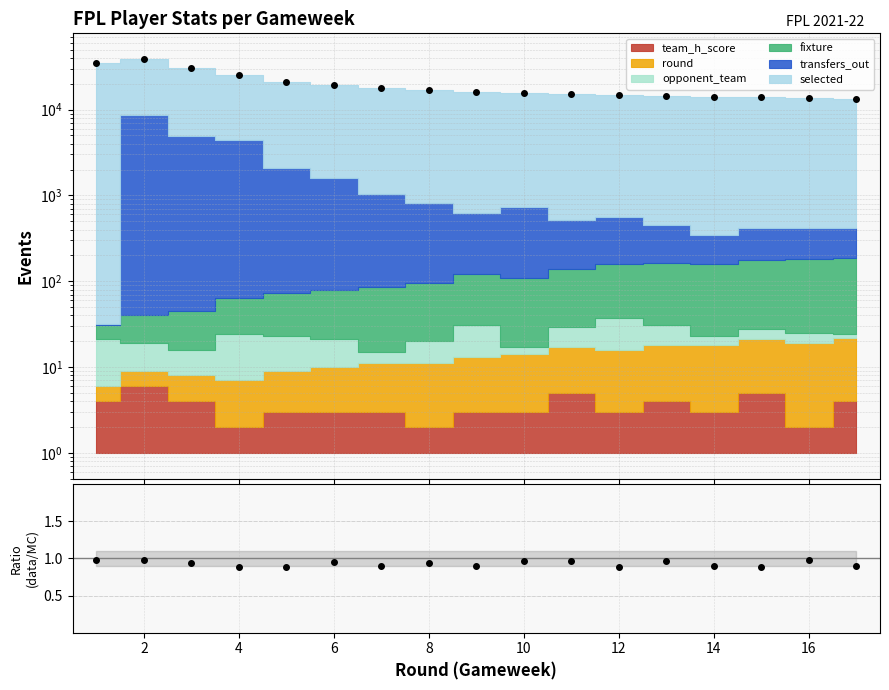

Which has a higher value, 10 or 14?

10